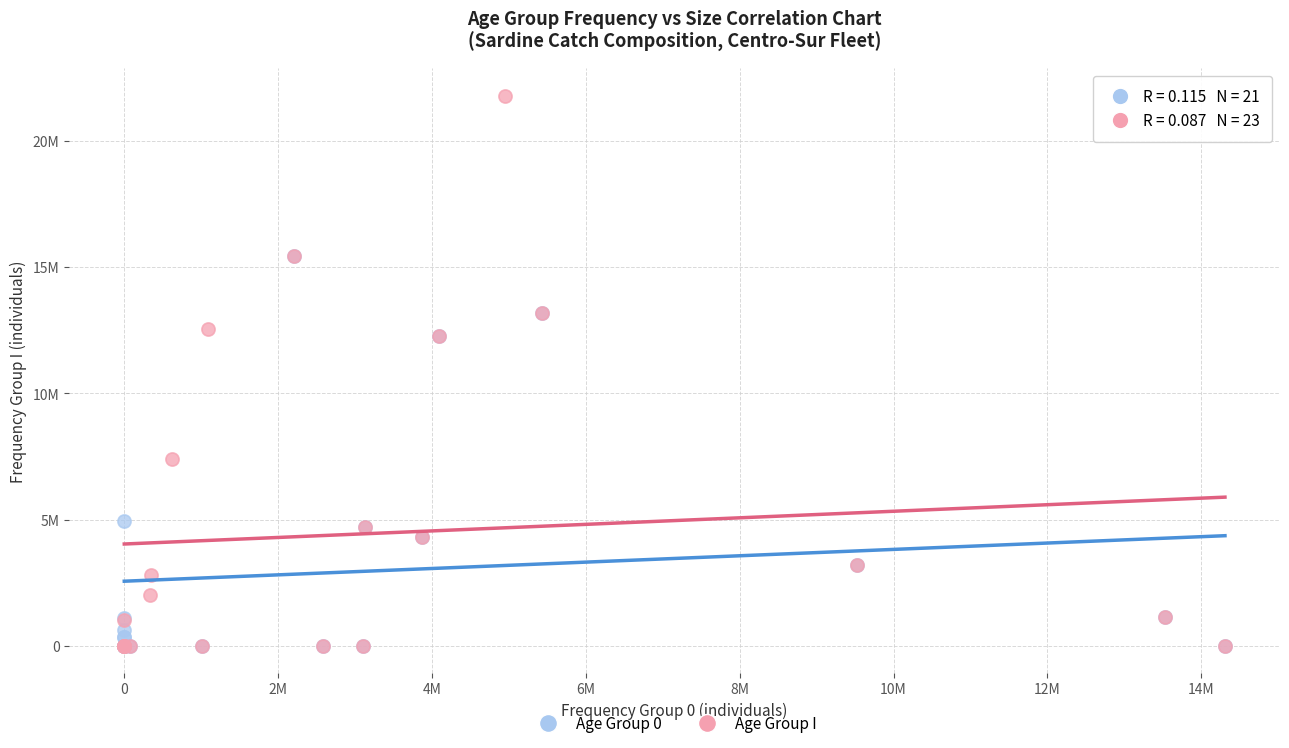

What are all the series names shown in the legend?

Age Group 0, Age Group I